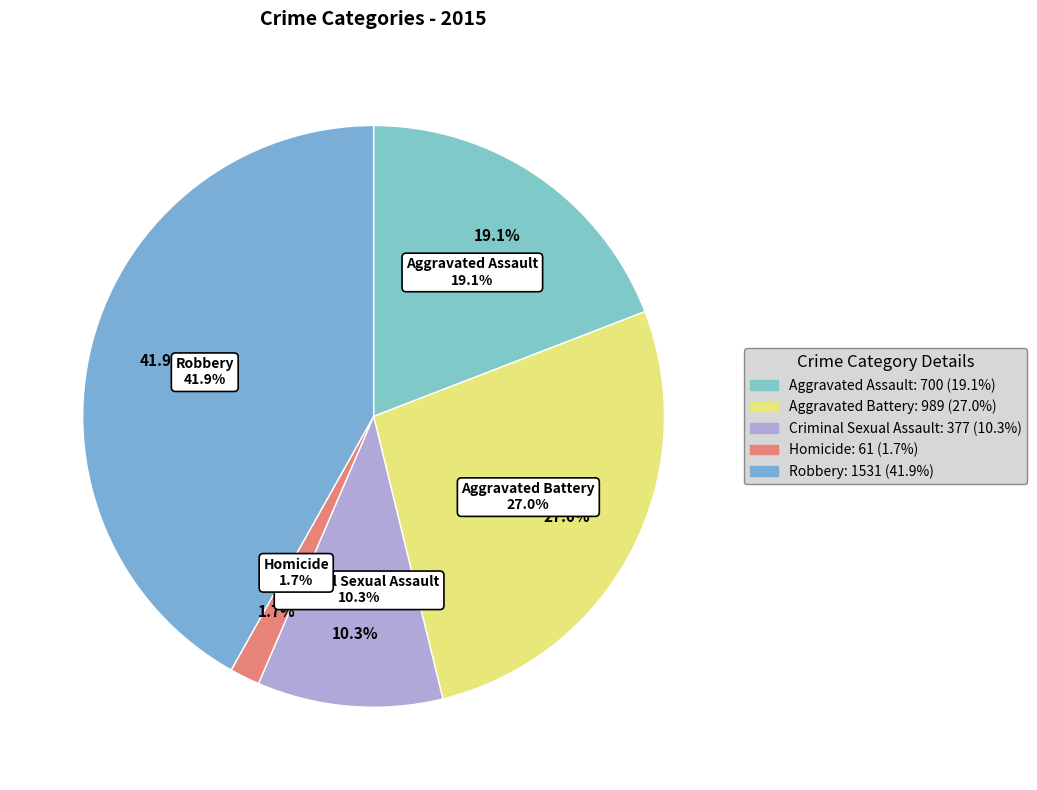

Which category has the smallest portion of the pie?

Homicide